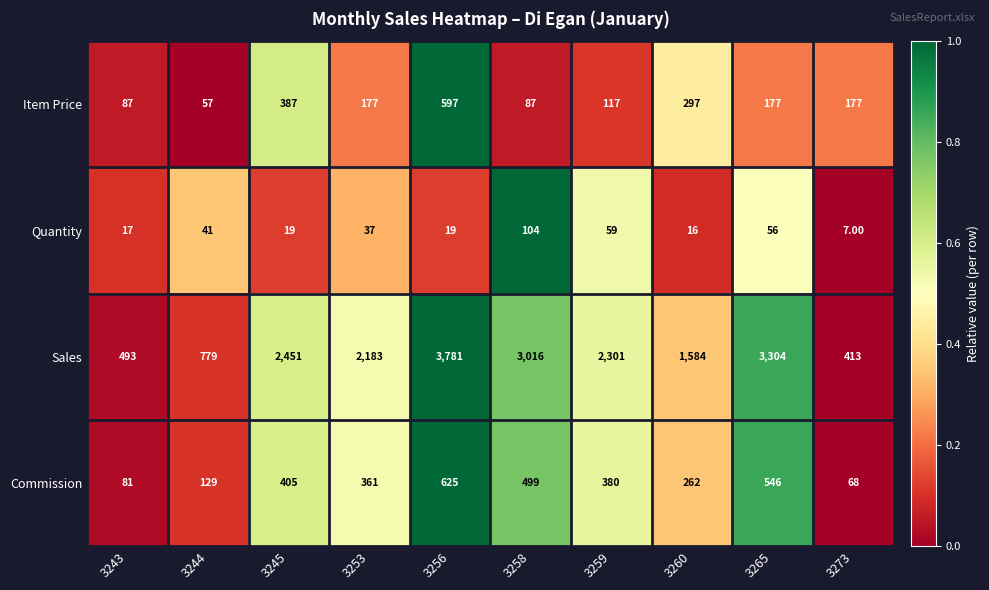

At which category is the sum across all series the highest?

3256